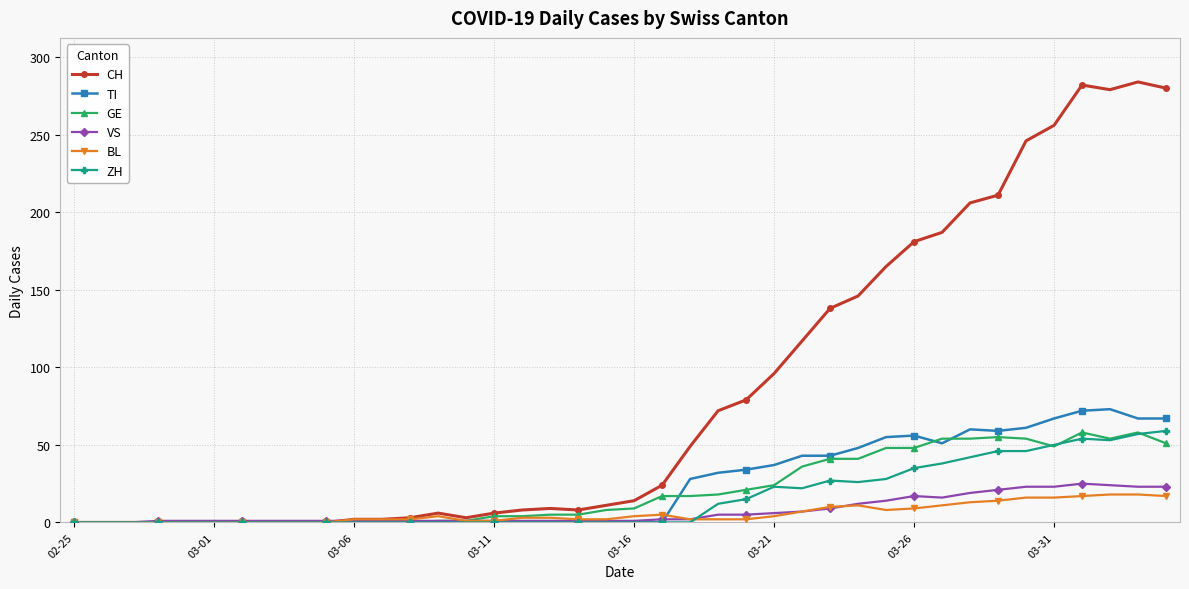

Is this an area chart (filled region under the line)?

No